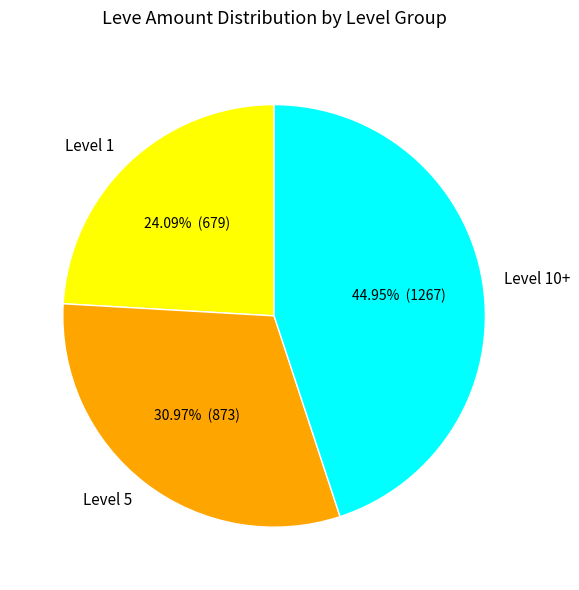

Rank the categories by value from lowest to highest.

Level 1, Level 5, Level 10+